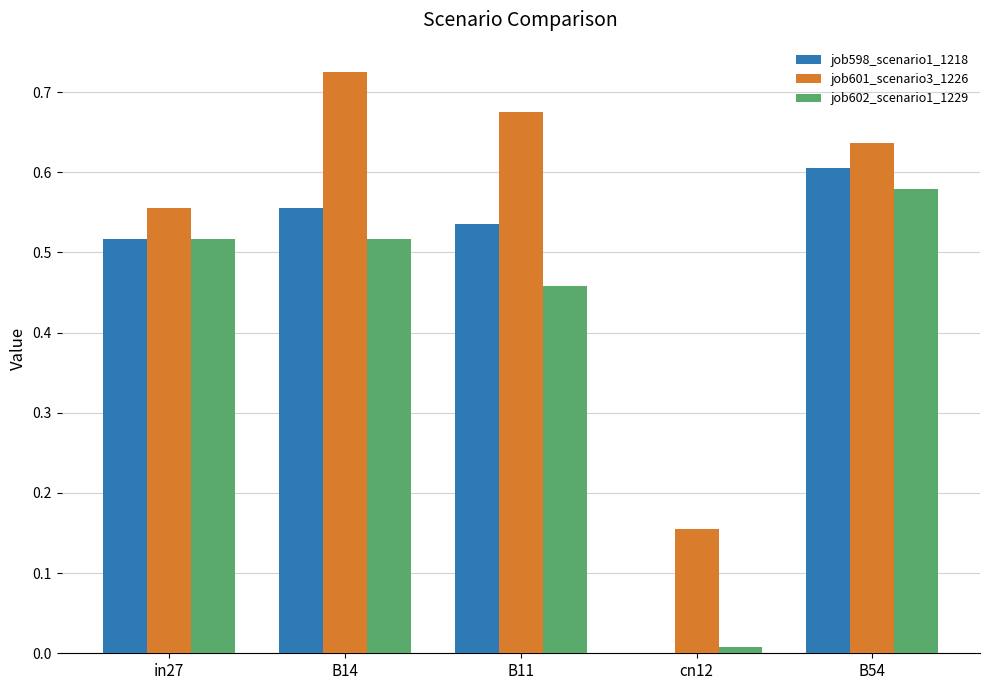

What is the sum of all job598_scenario1_1218 values?

2.2